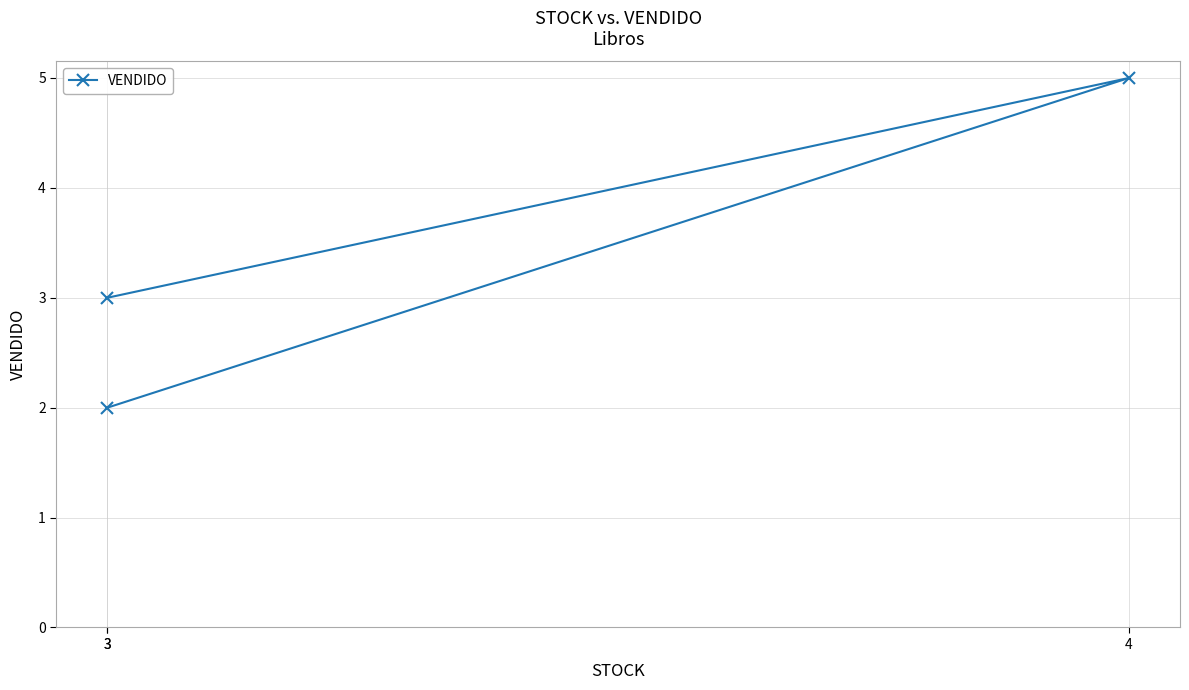

Reading left to right, transcribe all the data shown in this chart.

2	5	3